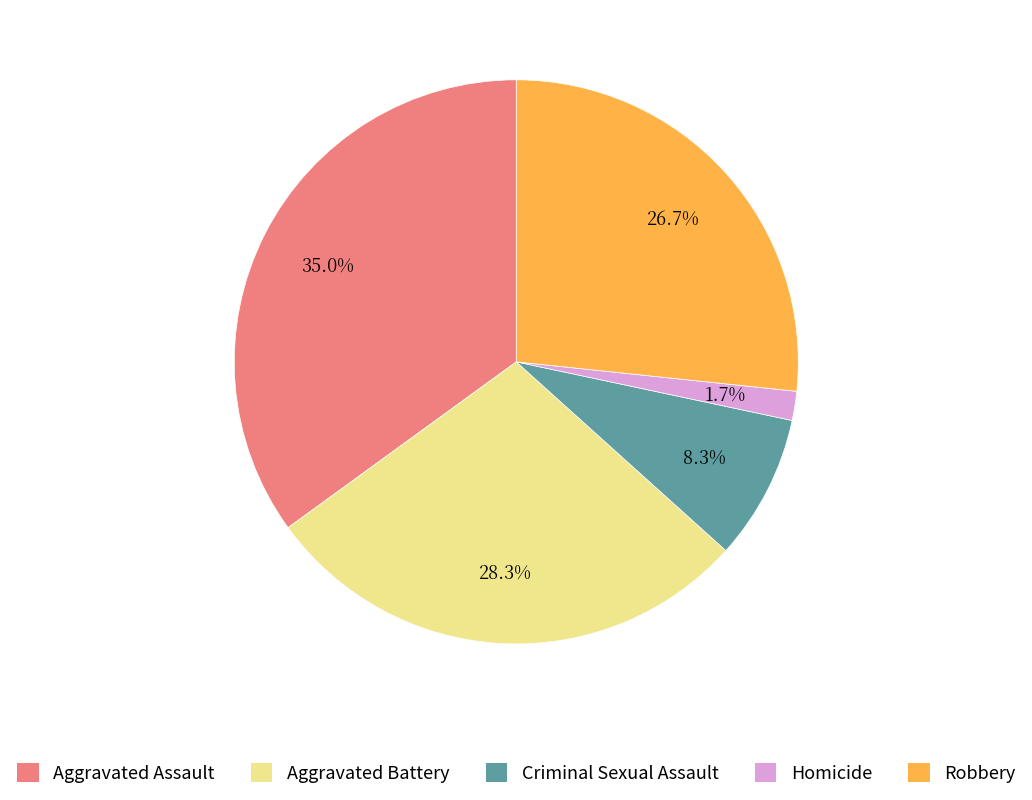

How many segments does this pie chart have?

5